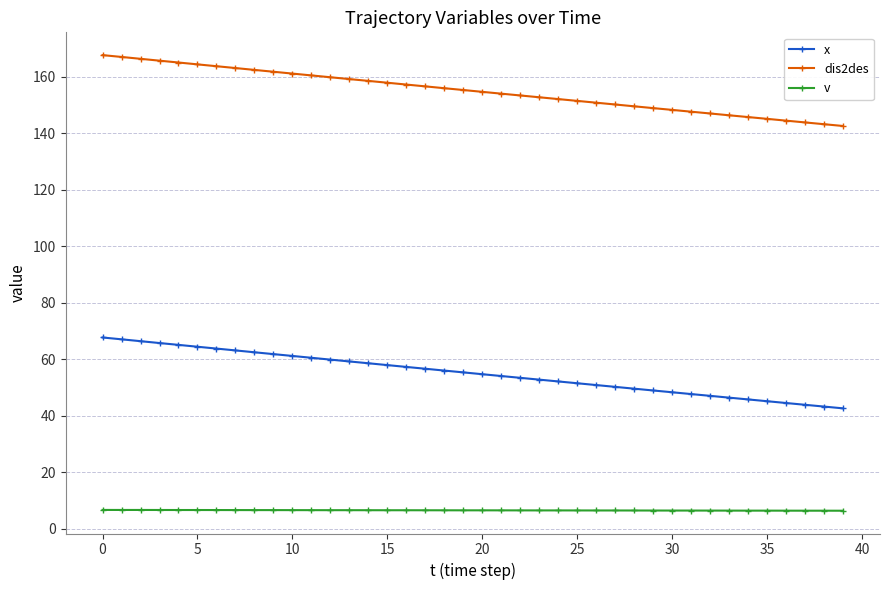

What is the minimum value shown in the chart?

6.3